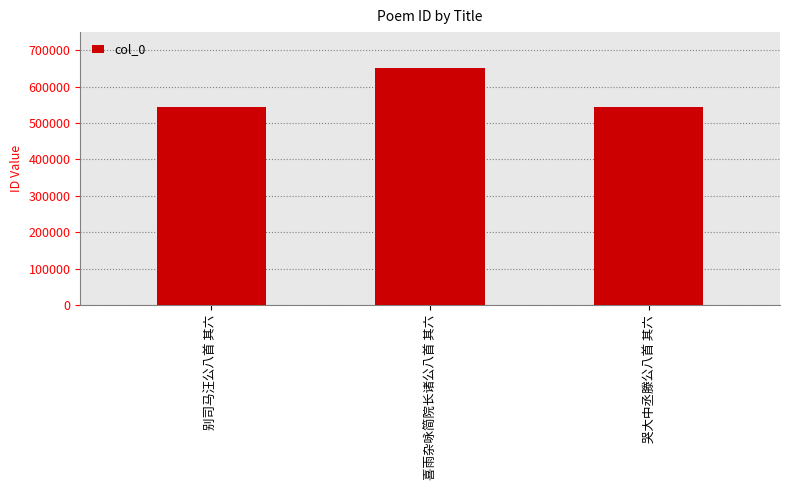

Does the chart contain any negative values?

No